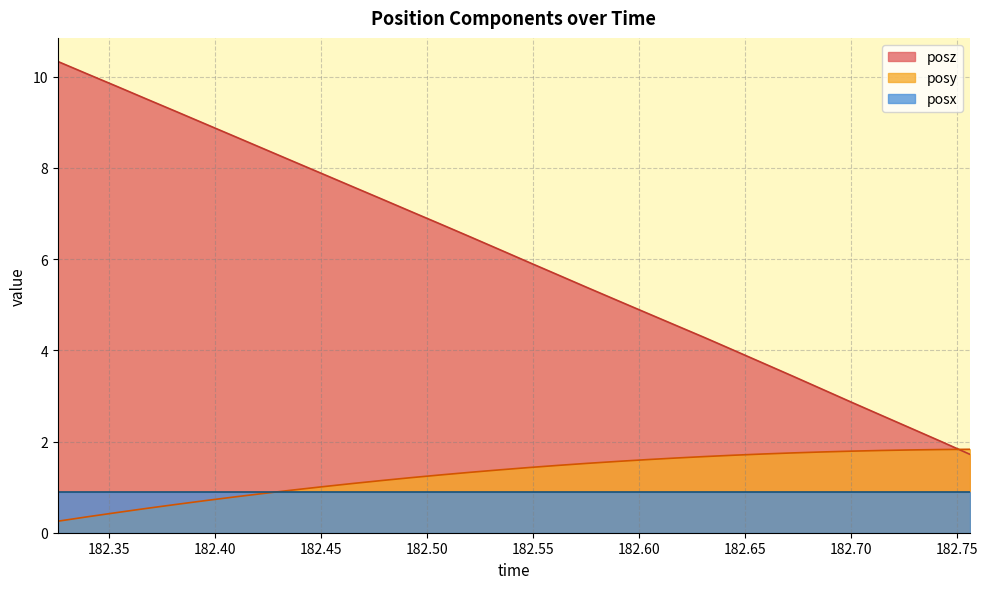

How many times do posy and posz cross each other?

1